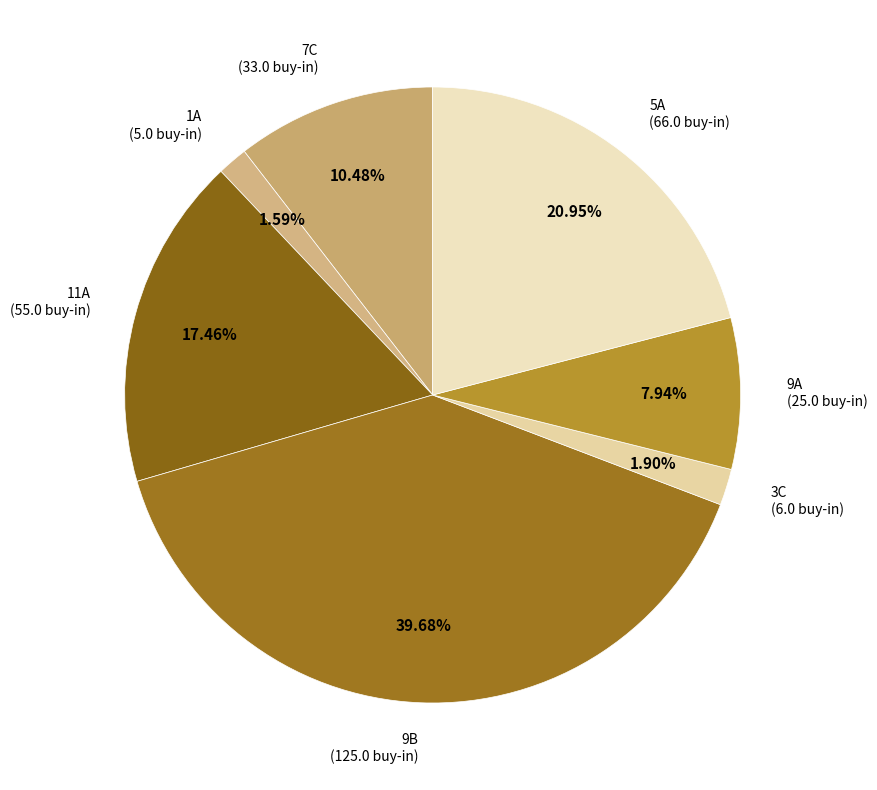

How many segments does this pie chart have?

7